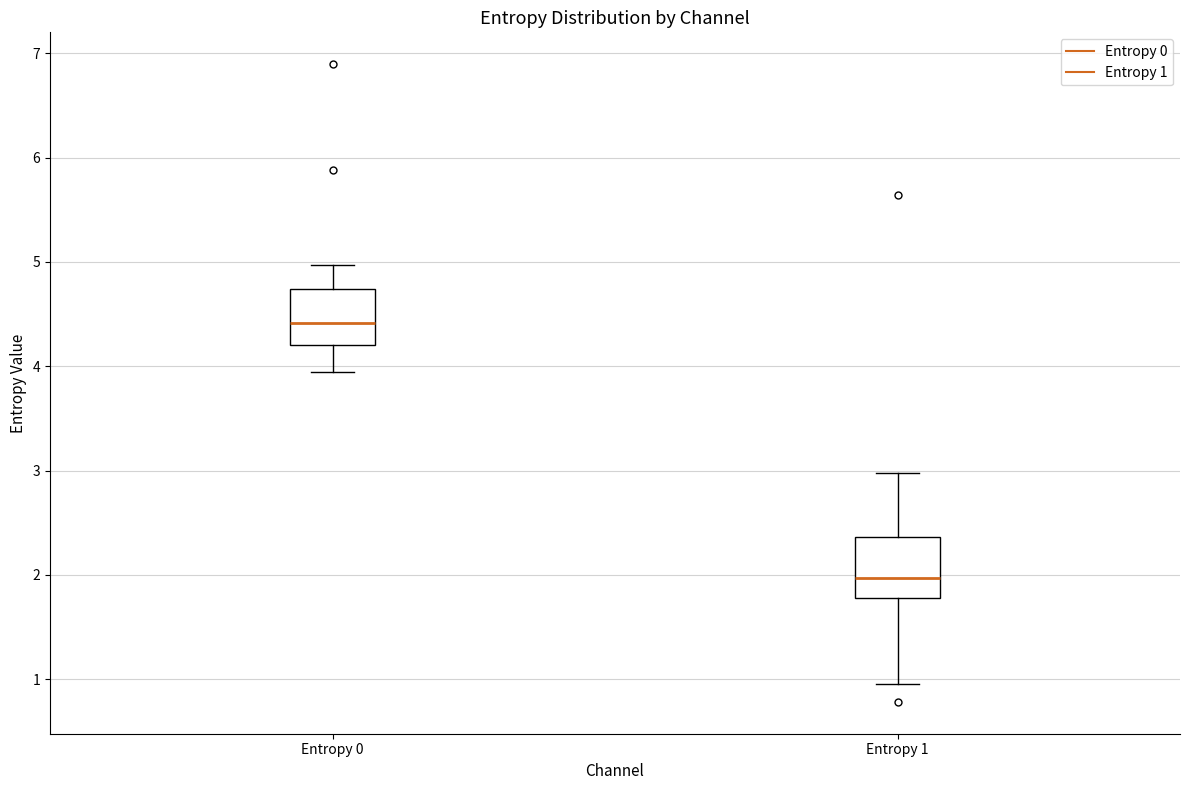

Reading left to right, transcribe this box plot: for each box, give where its median line is, the range the box spans, and where its two whiskers end, as read against the y-axis. The values are not printed on the chart, so give them approximately, as read against the axis.

Entropy 0: median 4.4, box 4.2 to 4.7, whiskers 3.9 to 5.0
Entropy 1: median 2.0, box 1.8 to 2.4, whiskers 0.9 to 3.0